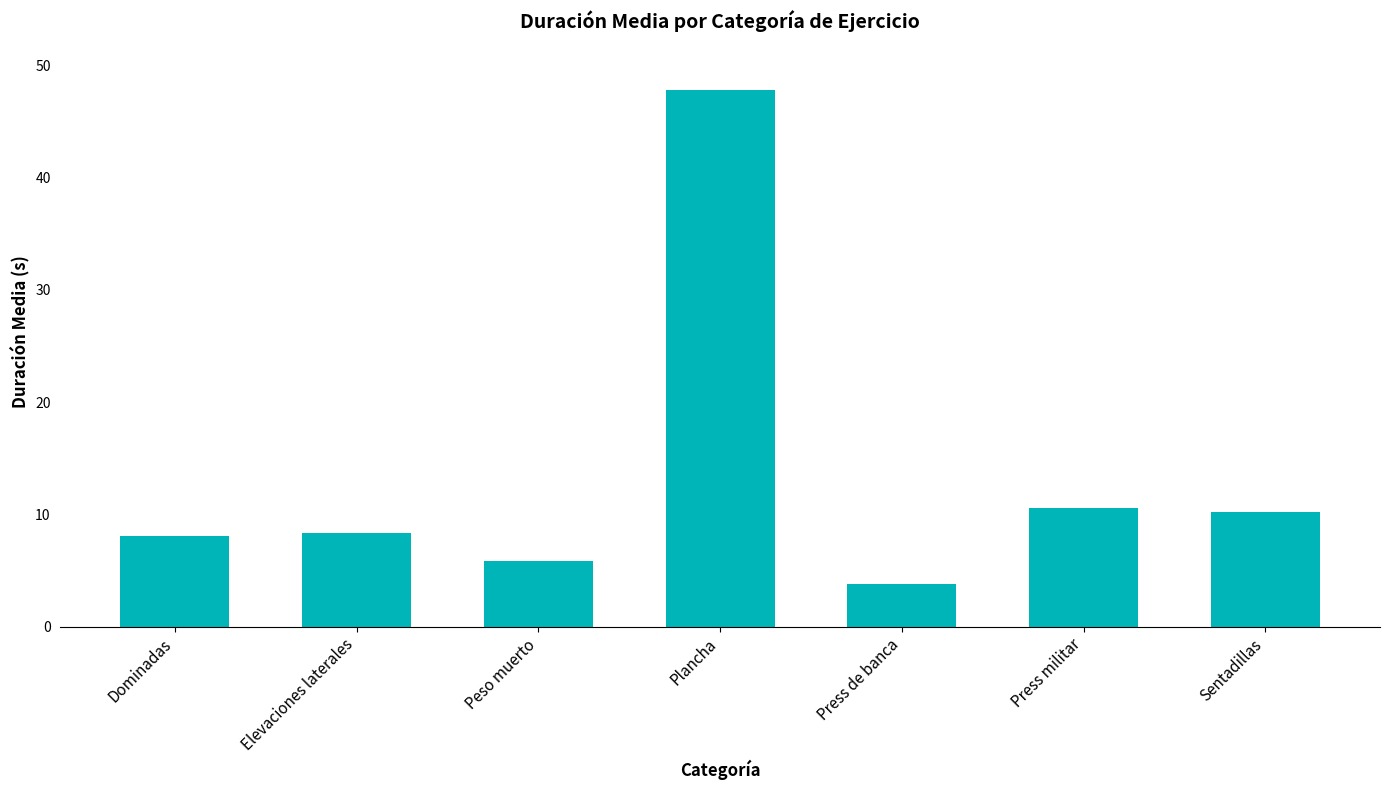

The chart shows a value of 8.1 at Dominadas. True or false?

True